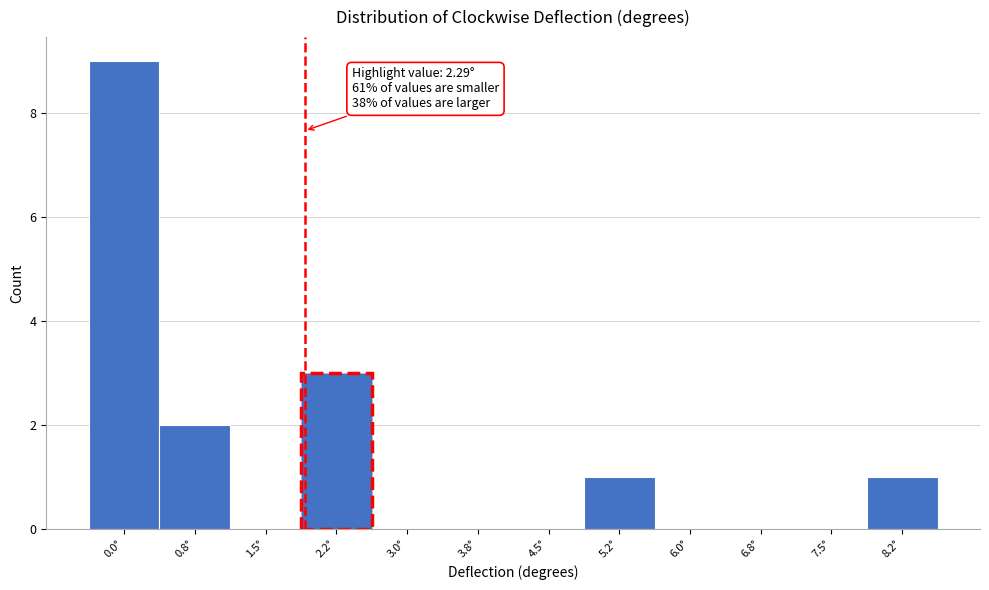

Reading right to left, list all the values displayed in this chart.

8.2°=1	7.5°=0	6.8°=0	6.0°=0	5.2°=1	4.5°=0	3.8°=0	3.0°=0	2.2°=3	1.5°=0	0.8°=2	0.0°=9